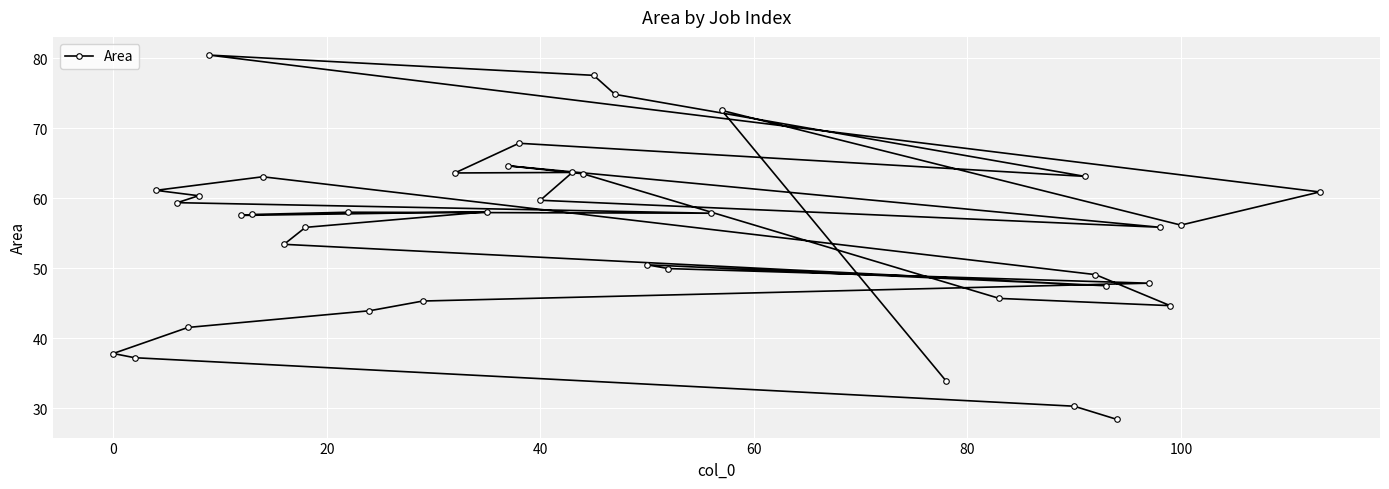

What is the sum of all values?

2200.5